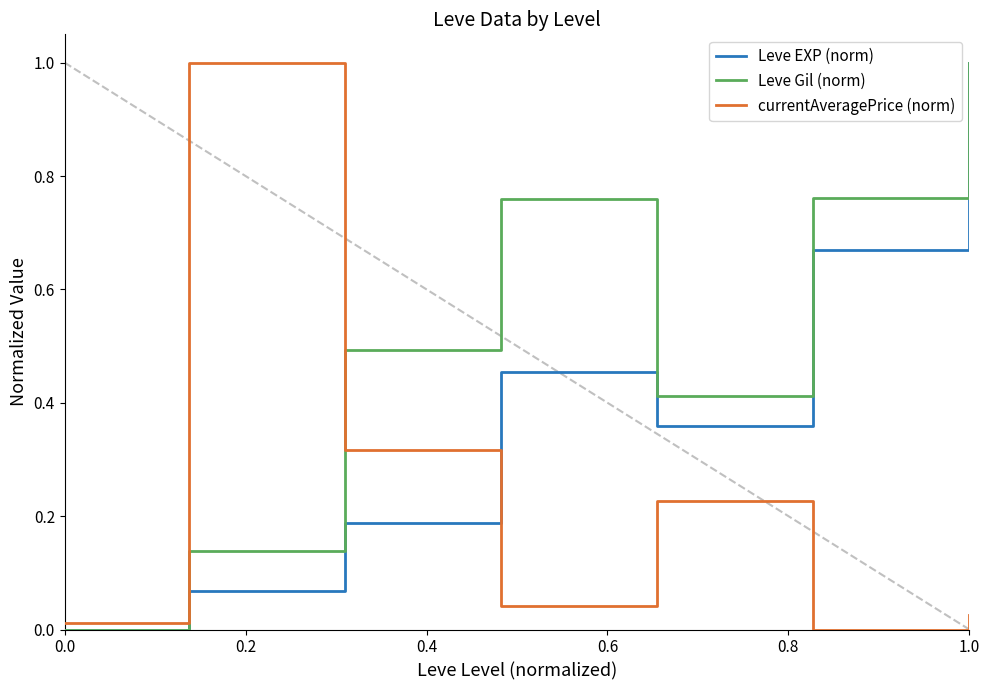

List the series in order of their overall mean, lowest first.

currentAveragePrice (norm), Leve EXP (norm), Leve Gil (norm)